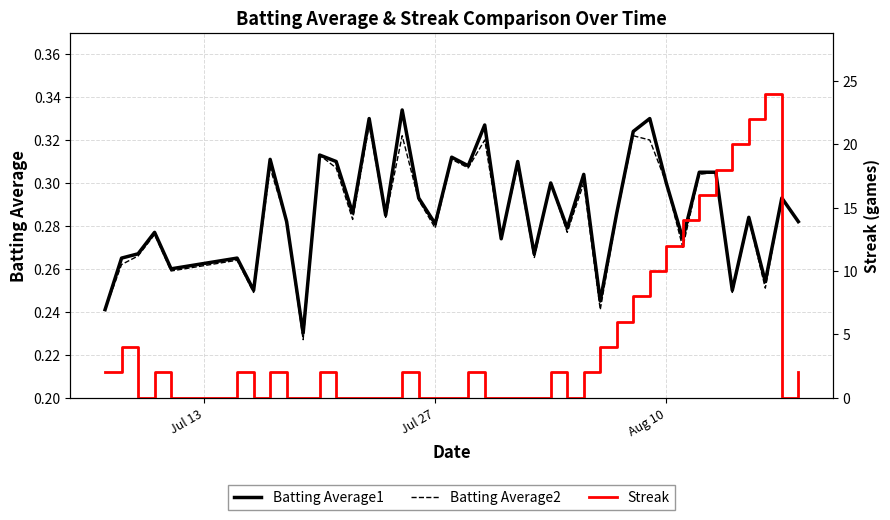

What is the label of the 1st point from the left?

Jul 13